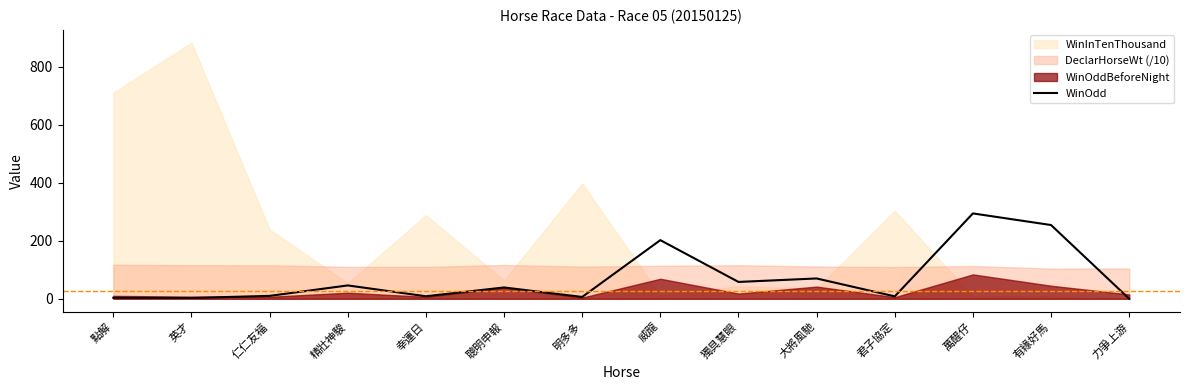

Is it true that the value at 萬醒仔 is 443.1?

False